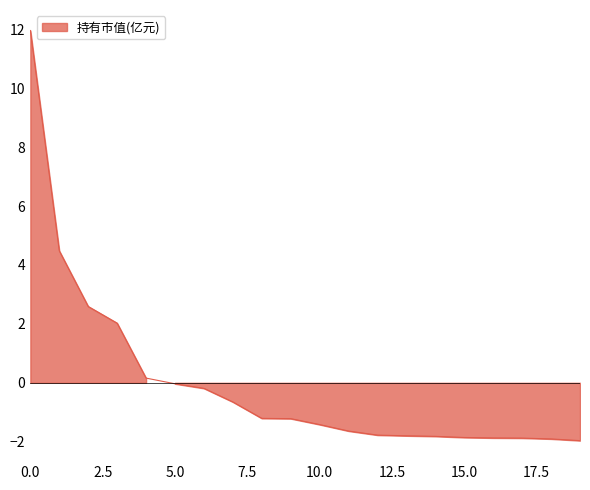

The value at 7 is -0.4. True or false?

False